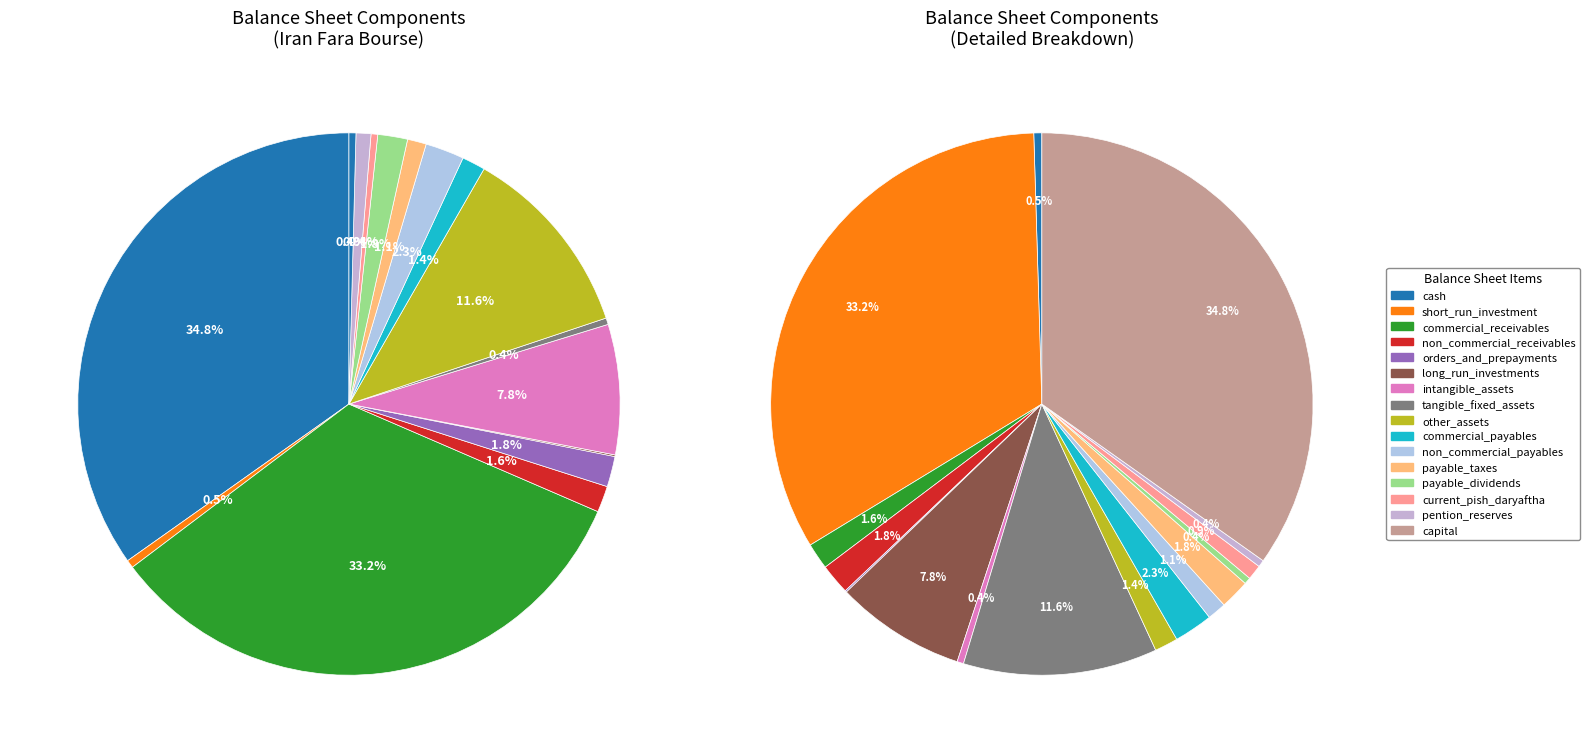

Which category has the biggest portion of the pie?

capital